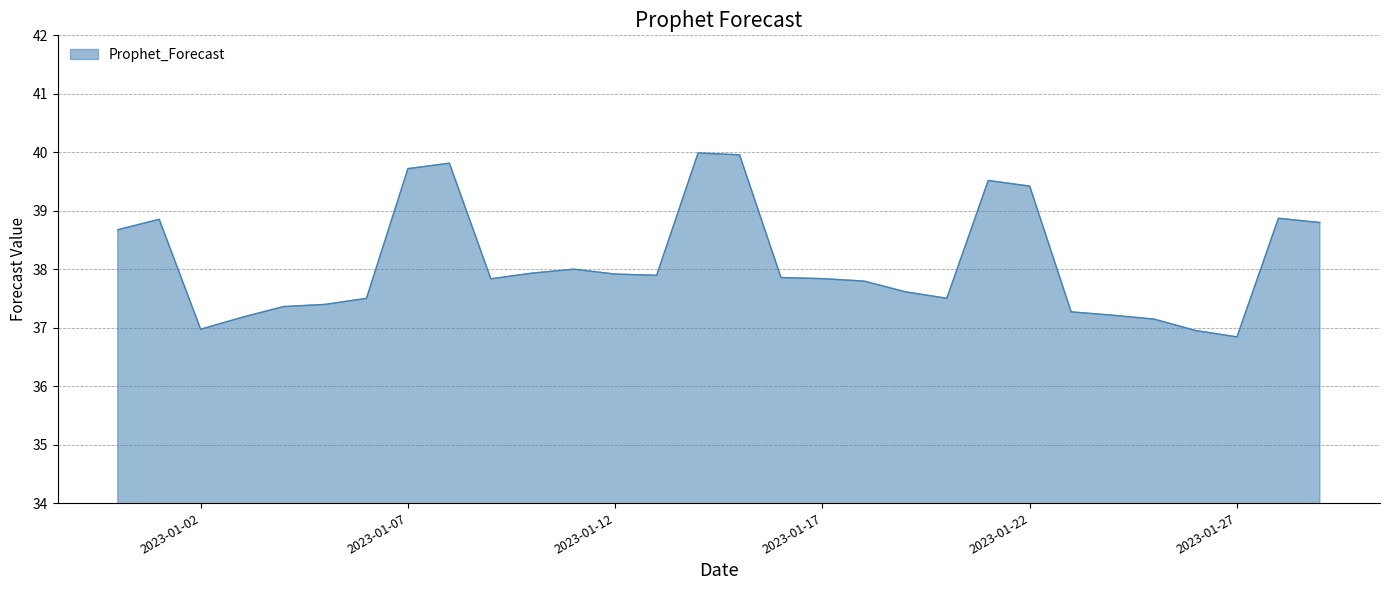

True or false: there are more than 0 points higher than both neighbors.

True